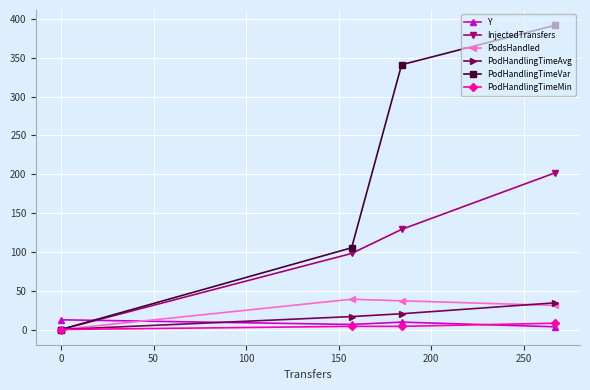

What is the value of the Y point at the 3rd from the left?

9.5